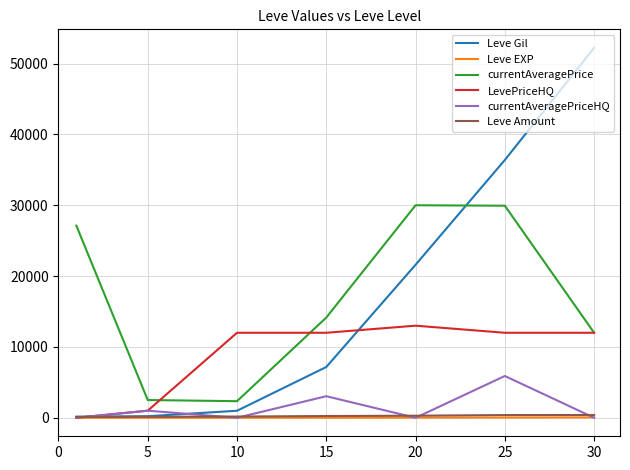

True or false: currentAveragePriceHQ has more than 1 interior local peaks.

True